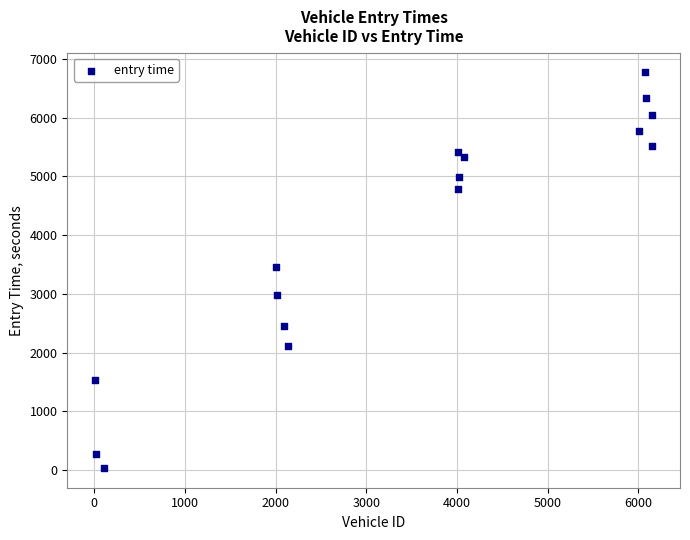

What is the range of Y values (max minus min)?

6733.6